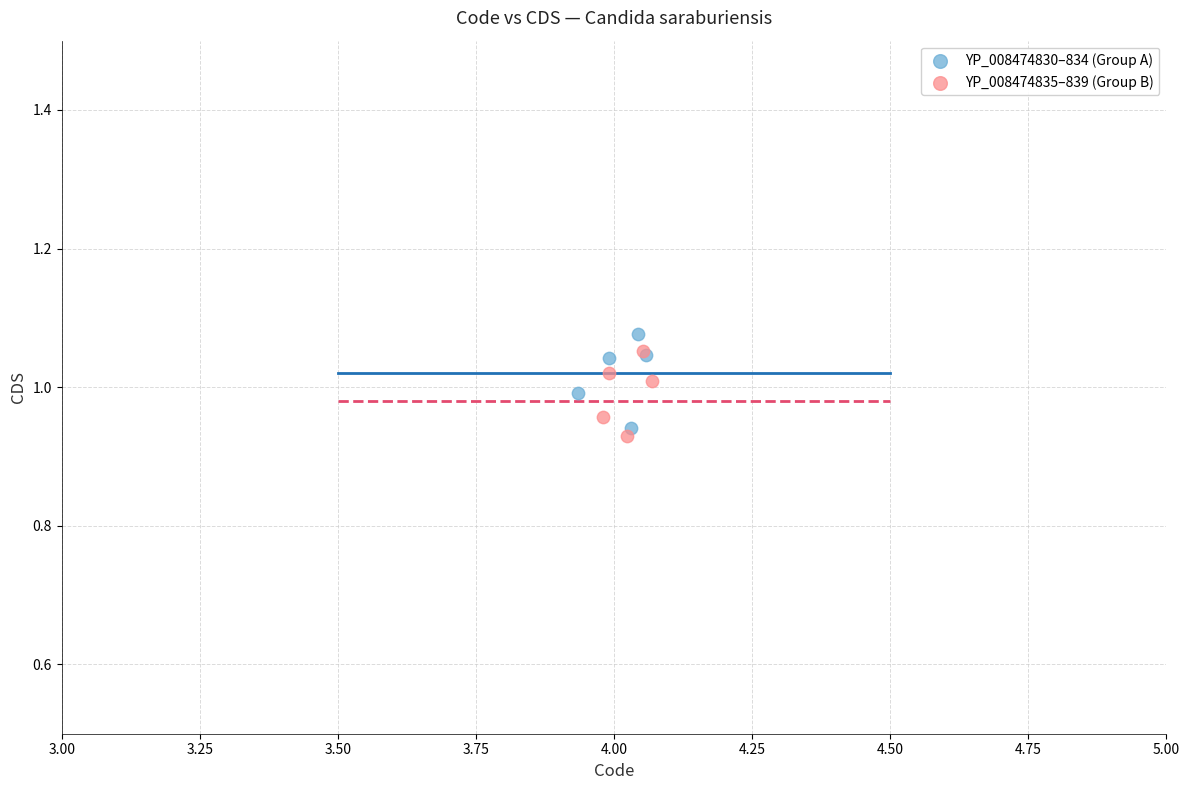

Which series reaches the minimum Y coordinate?

YP_008474835–839 (Group B)